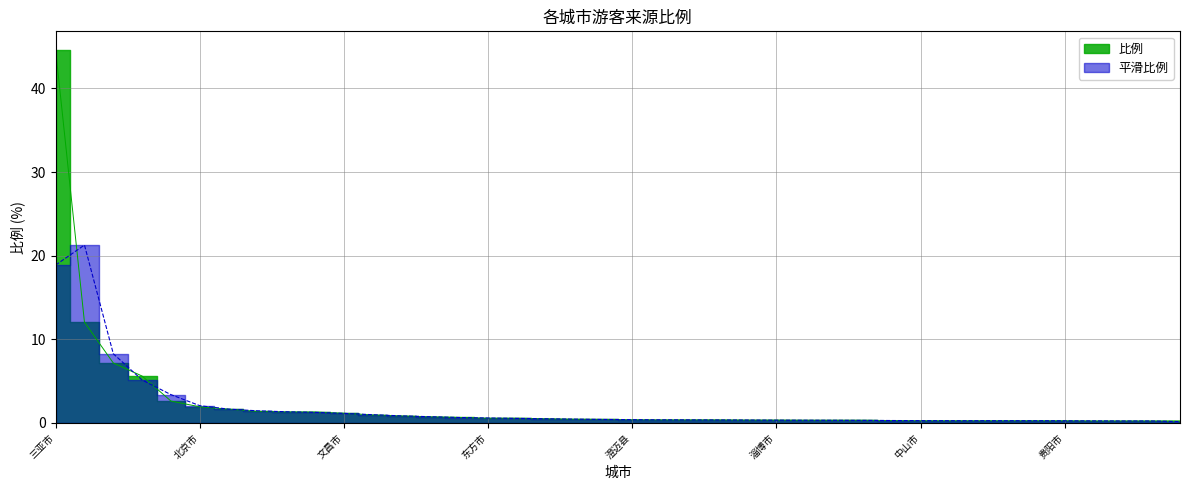

What is the label of the 9th point from the left?

广州市